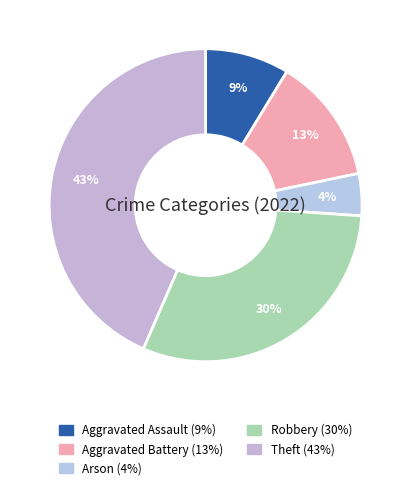

What percentage is the Theft slice, to the nearest percent?

43%